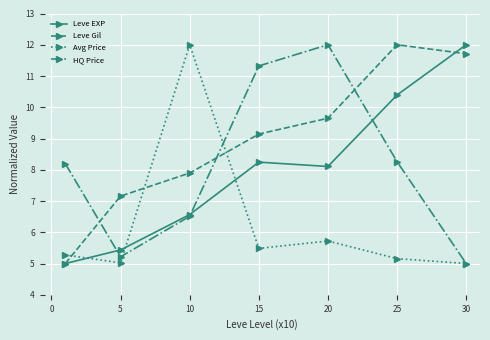

Reading right to left, extract all data points from this chart.

Leve EXP: 12.0	10.4	8.1	8.2	6.6	5.4	5.0
Leve Gil: 11.7	12.0	9.6	9.1	7.9	7.2	5.0
Avg Price: 5.0	5.2	5.7	5.5	12.0	5.0	5.3
HQ Price: 5.0	8.3	12.0	11.3	6.5	5.2	8.2